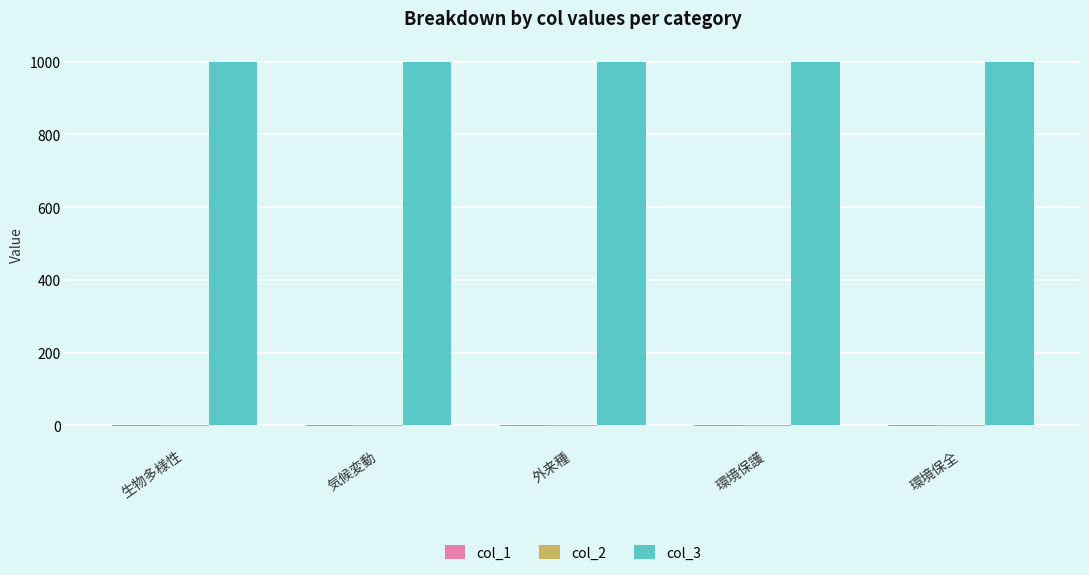

What is the maximum value shown in the chart?

1000